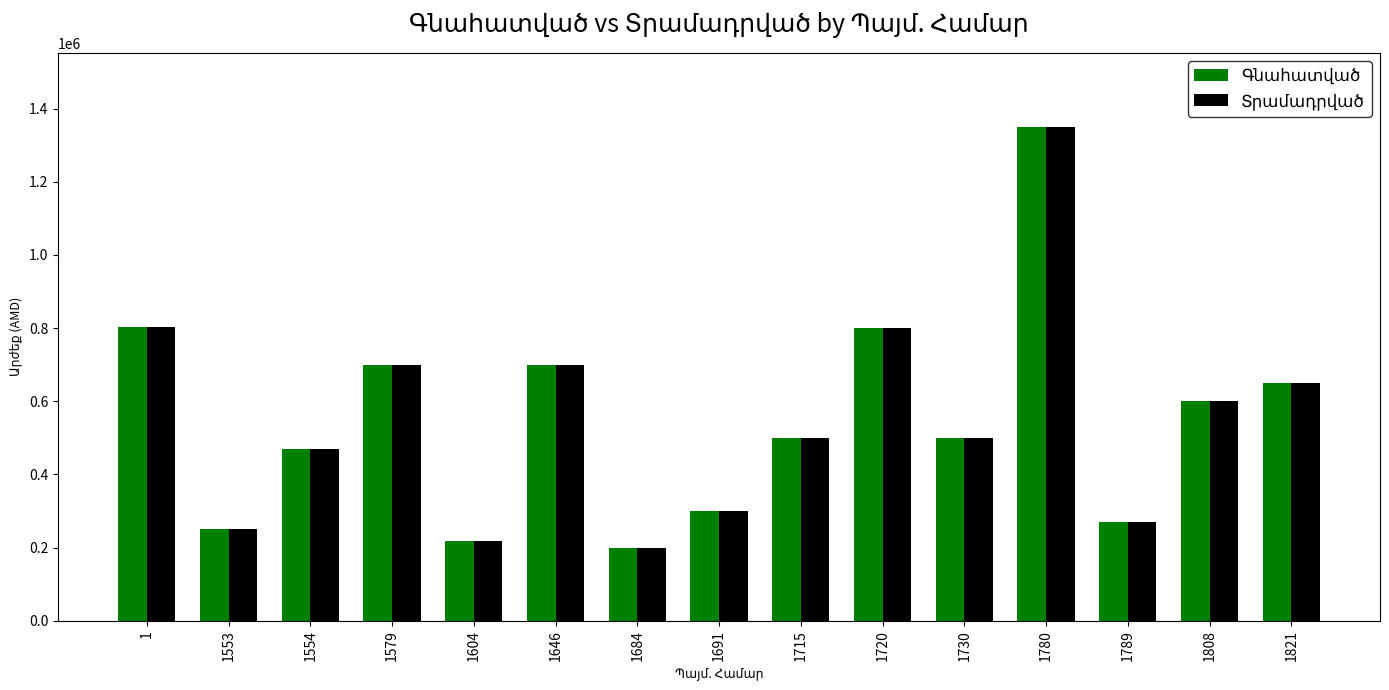

What is the minimum value shown in the chart?

200000